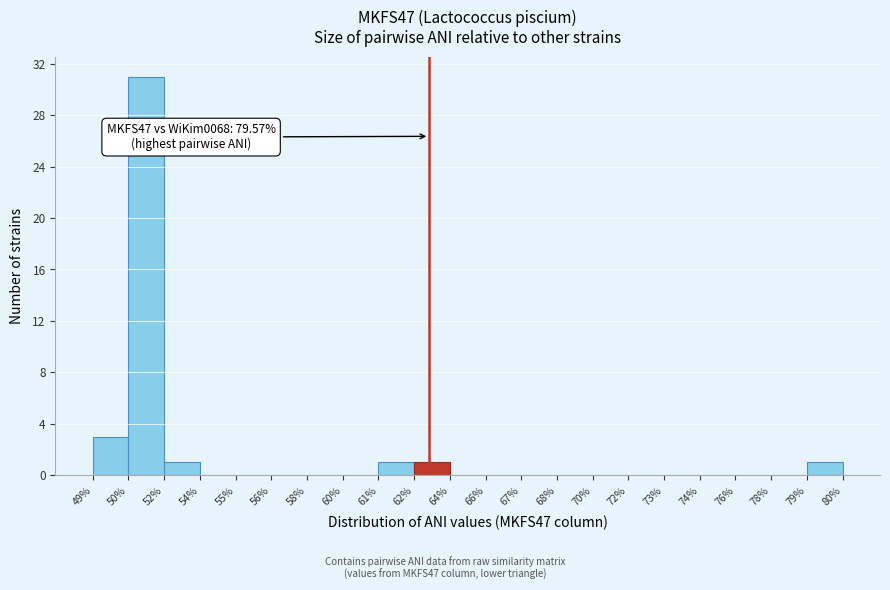

Reading left to right, transcribe all the data shown in this chart.

49%=3	50%=31	52%=1	54%=0	55%=0	56%=0	58%=0	60%=0	61%=1	62%=1	64%=0	66%=0	67%=0	68%=0	70%=0	72%=0	73%=0	74%=0	76%=0	78%=0	79%=1